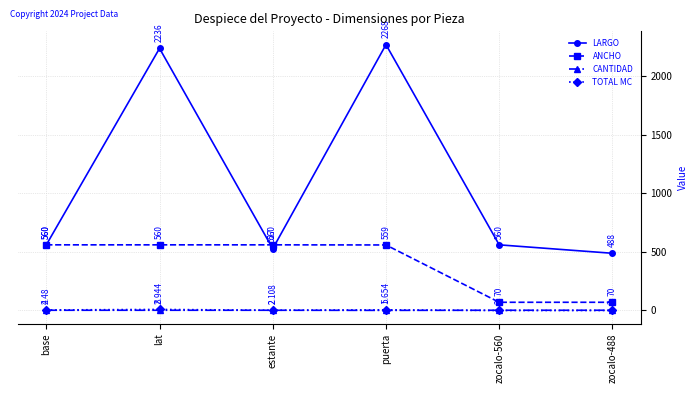

True or false: TOTAL MC has more than 1 points higher than both neighbors.

True